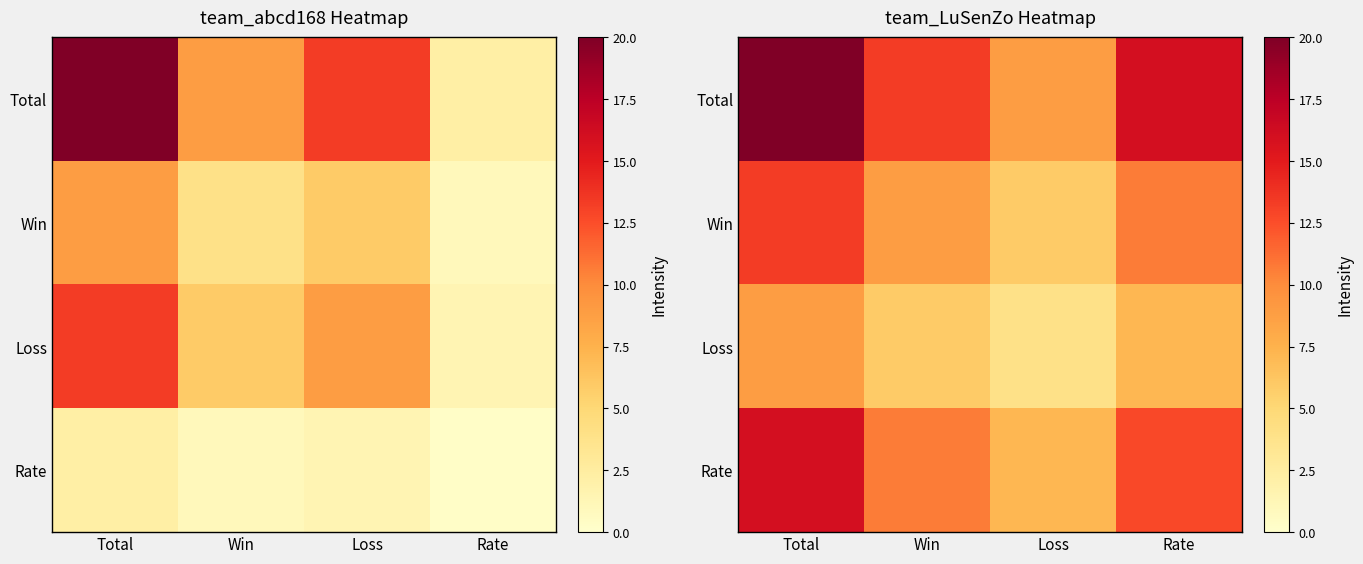

Which category has the highest value across all series?

Total